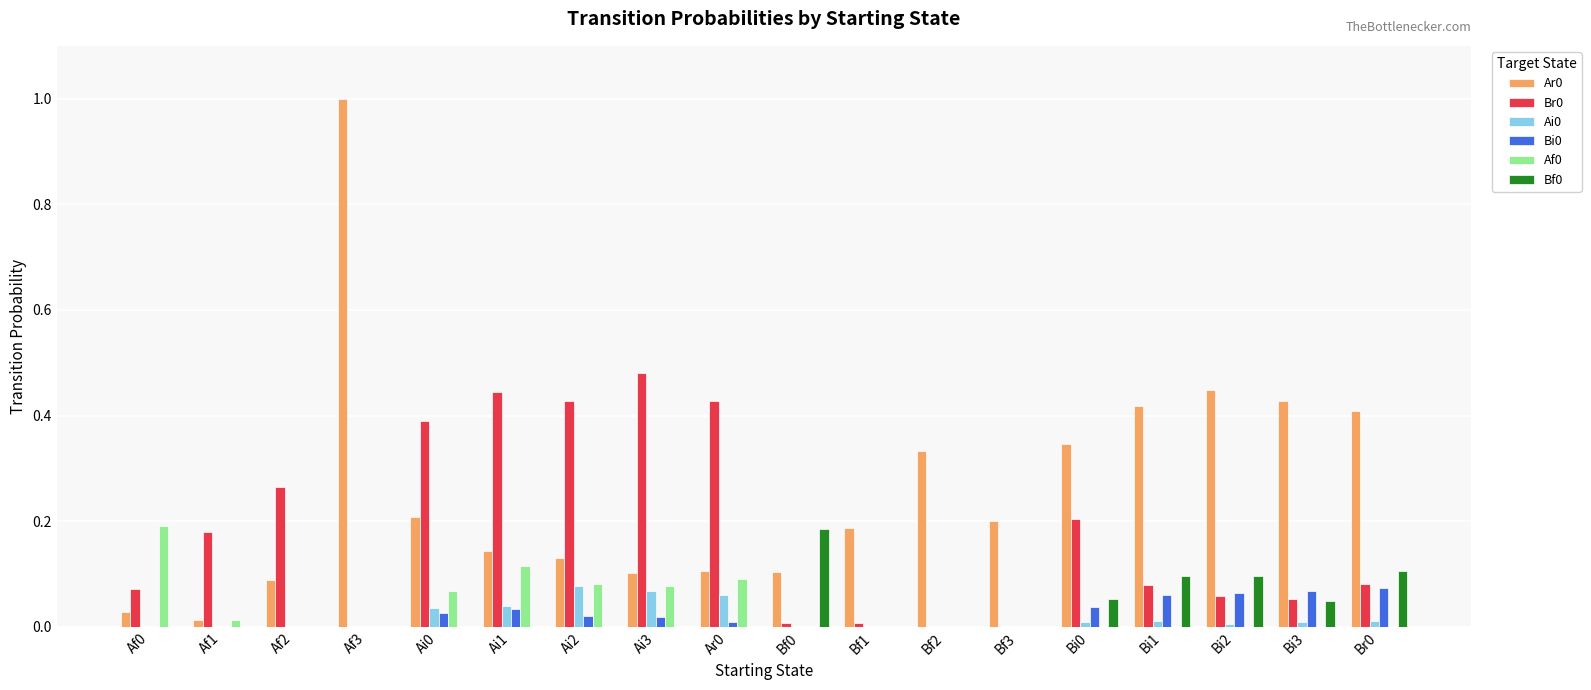

At which category is the sum across all series the highest?

Af3